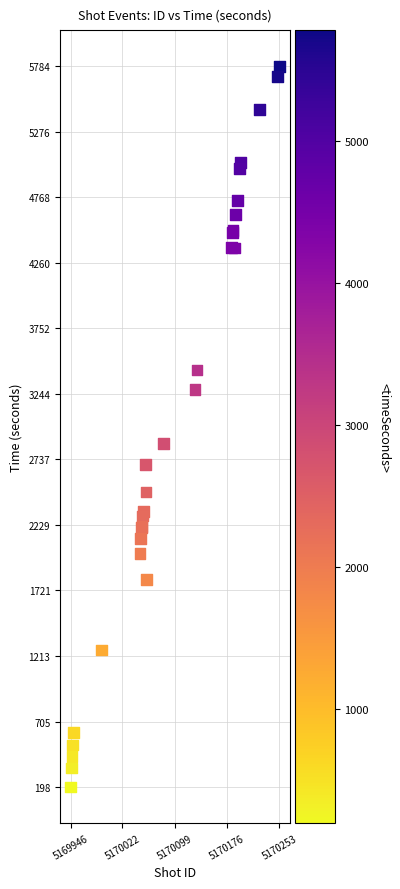

What Y value in the scatter plot is closest to 2991?

2857